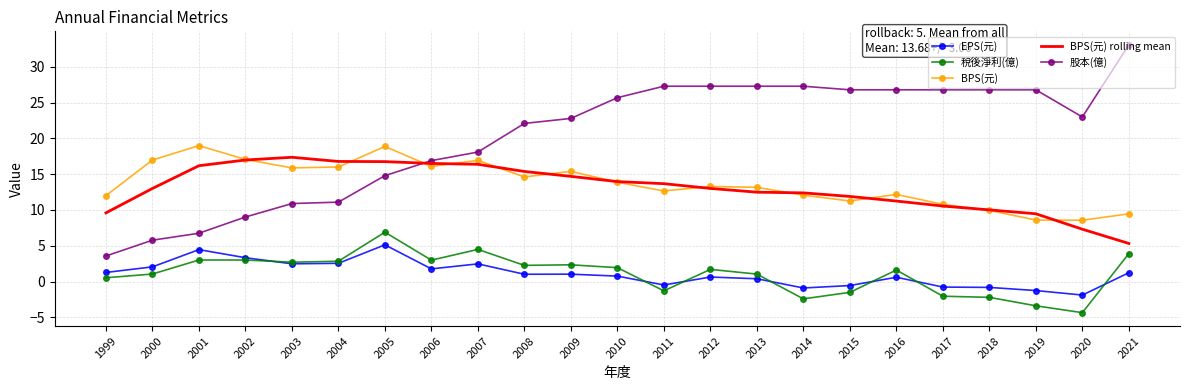

True or false: 股本(億) and EPS(元) intersect in this chart.

False